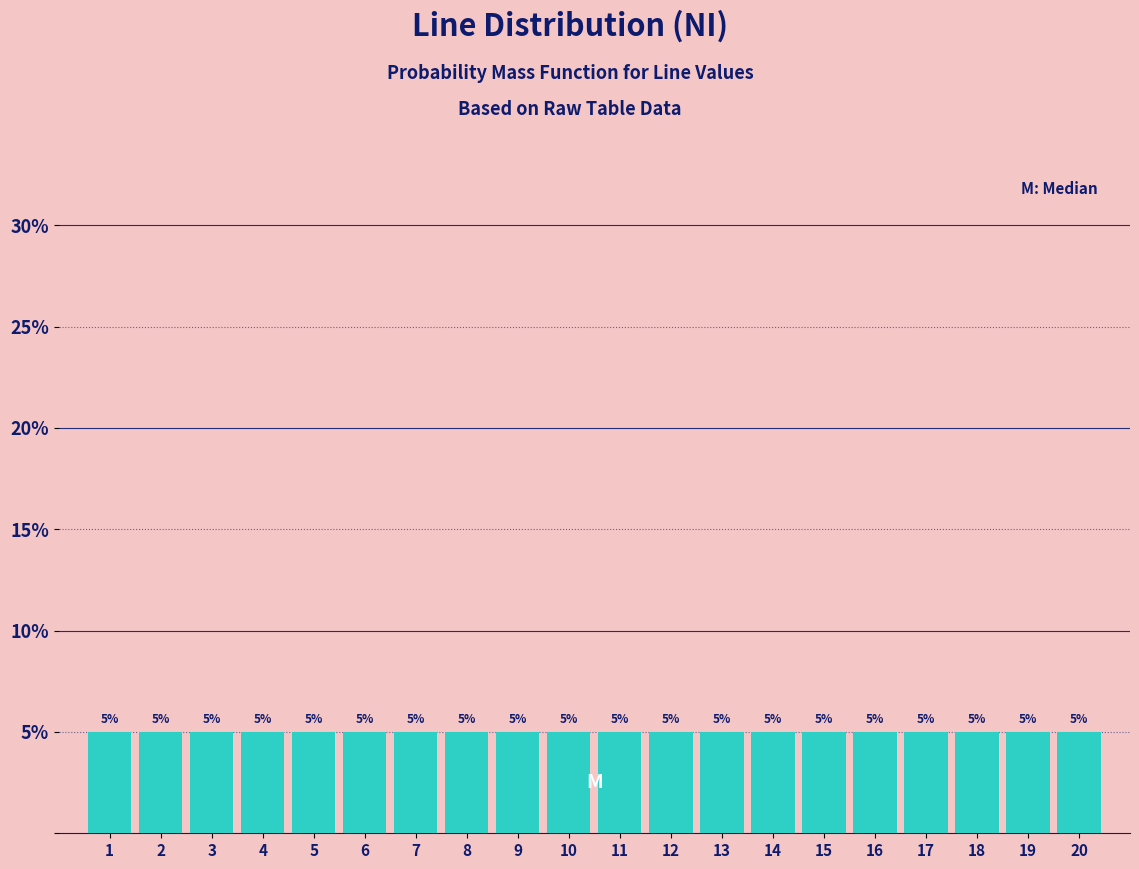

How tall is the bar that spans 19.5 to 20.5 on the x-axis?

5